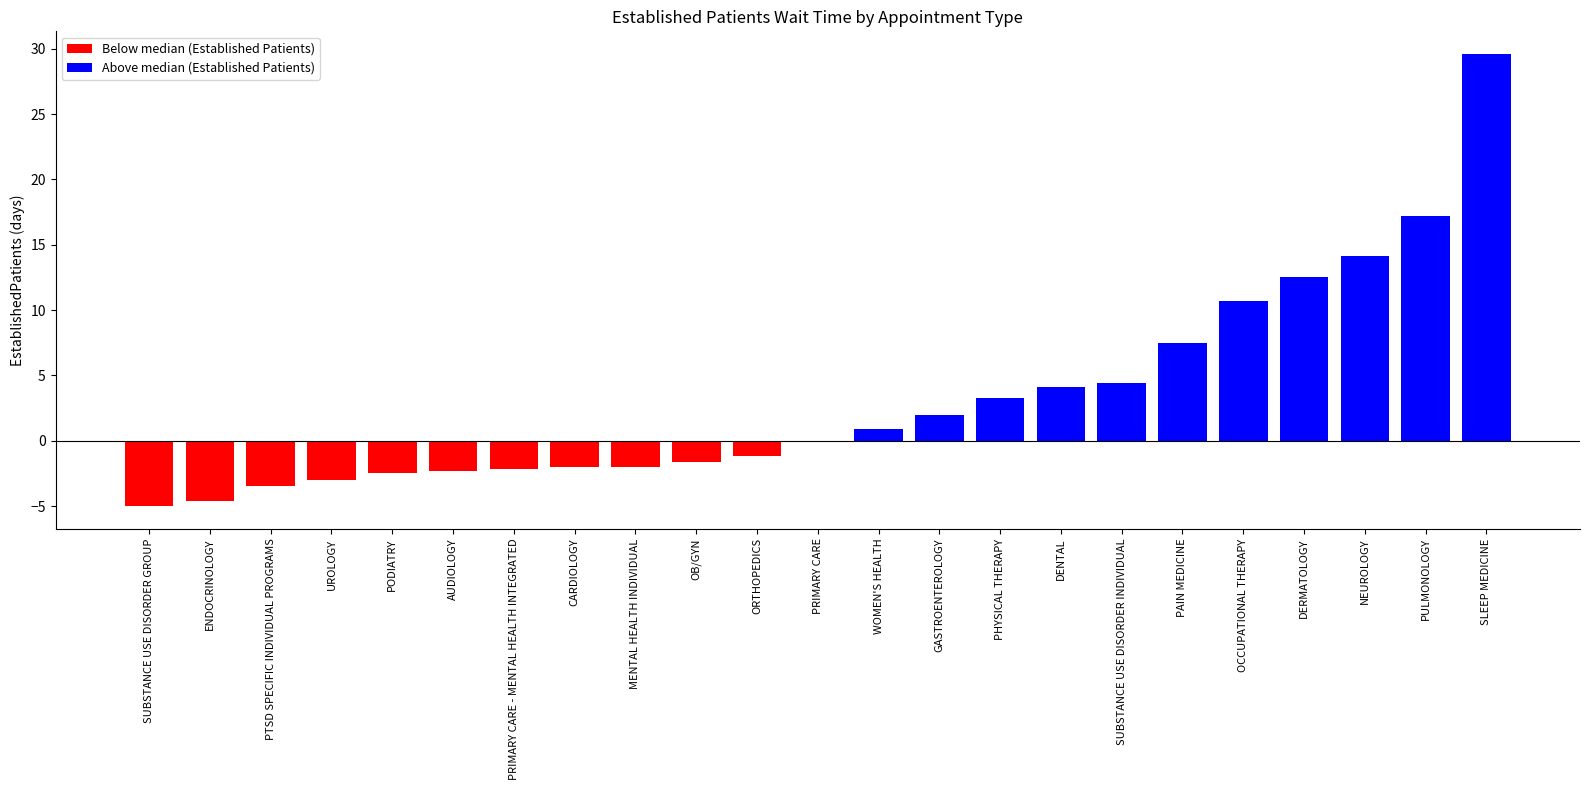

At AUDIOLOGY, list the series in order from smallest to largest.

Below median (Established Patients), Above median (Established Patients)